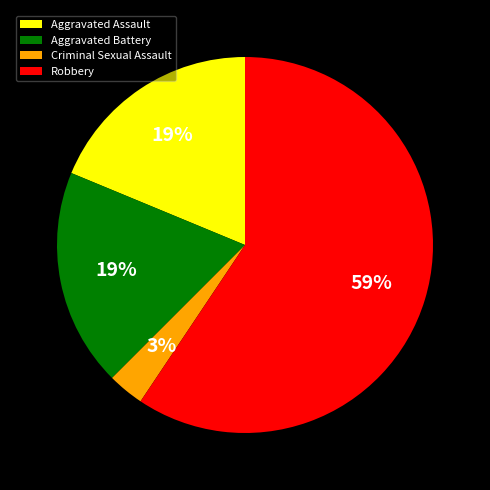

Do Aggravated Assault and Criminal Sexual Assault together represent more than half of the pie?

No